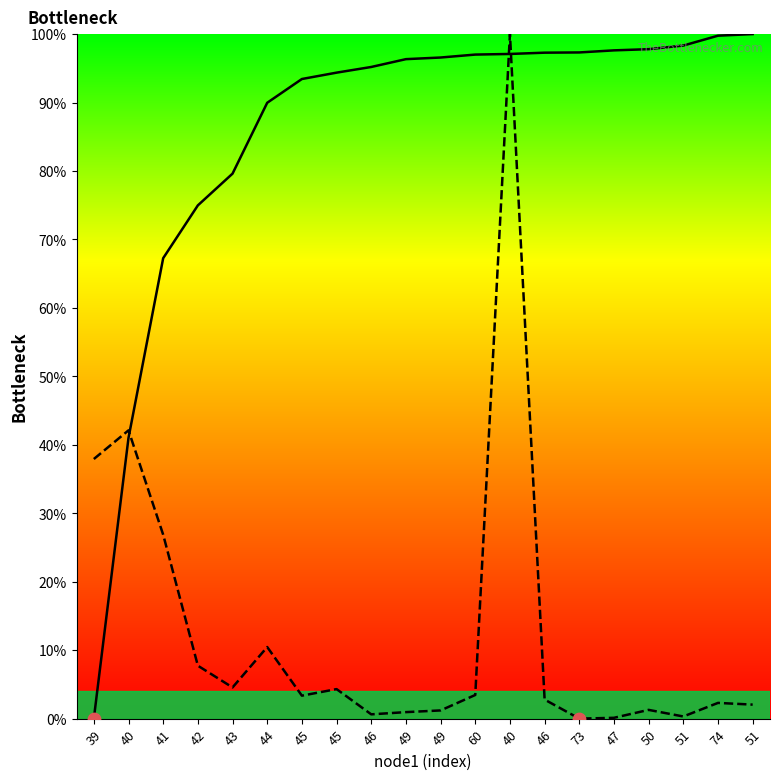

Is the value of length at 44 greater than the value of endNodeL at 51?

No